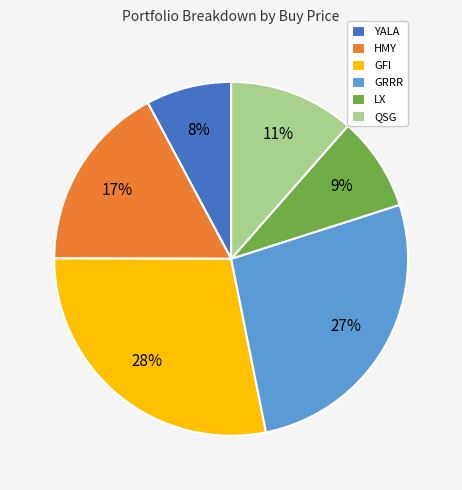

Rank the categories by value from highest to lowest.

GFI, GRRR, HMY, QSG, LX, YALA